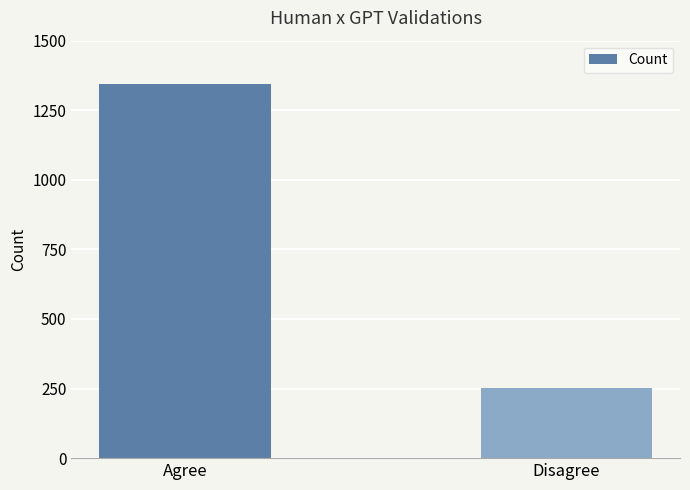

Reading left to right, what are all the values shown in this chart?

1346	253